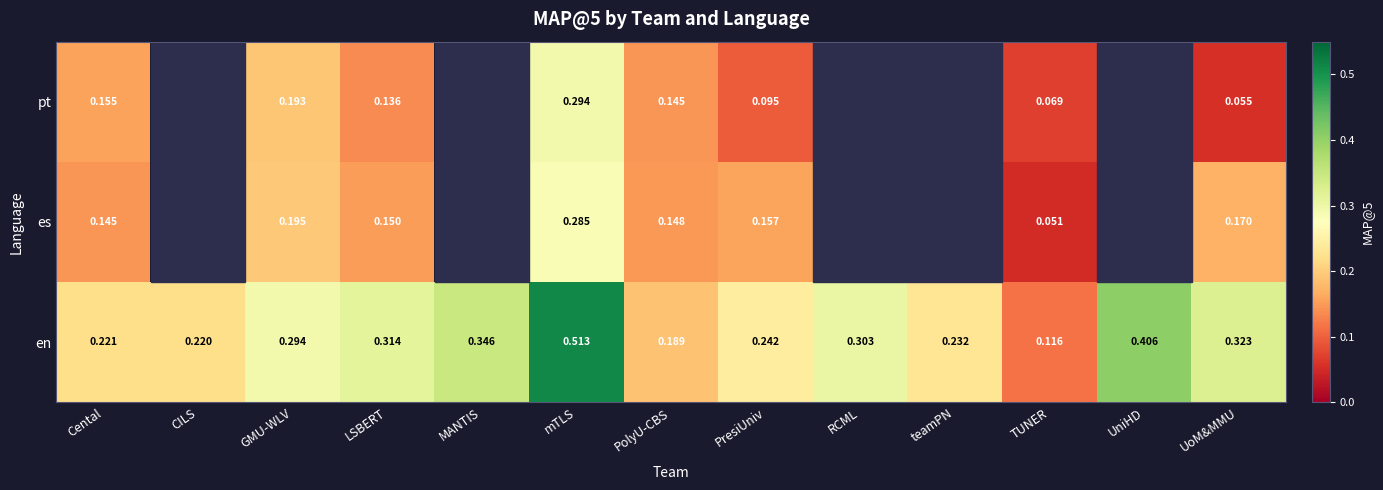

Rank the series at mTLS from lowest to highest value.

es, pt, en